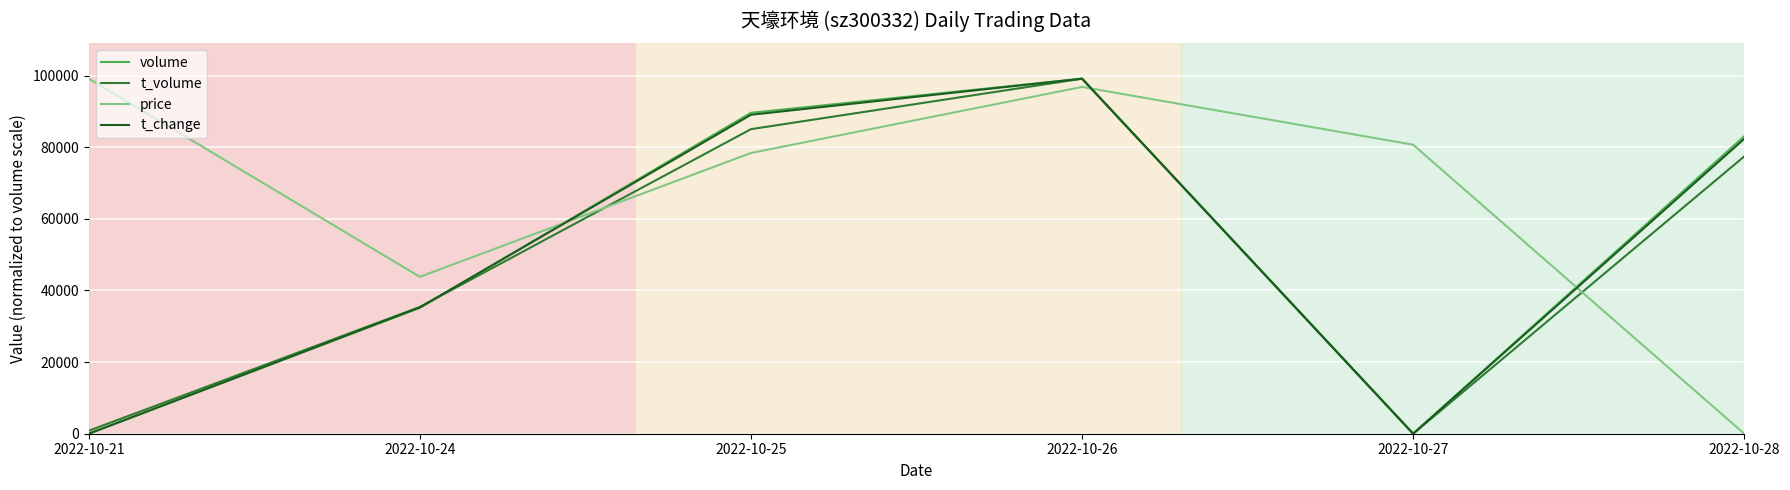

The value of t_change at 2022-10-28 is 82320.8. True or false?

True